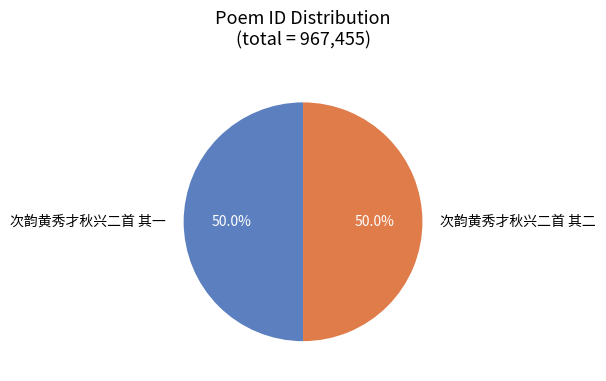

How many slices are in this pie chart?

2